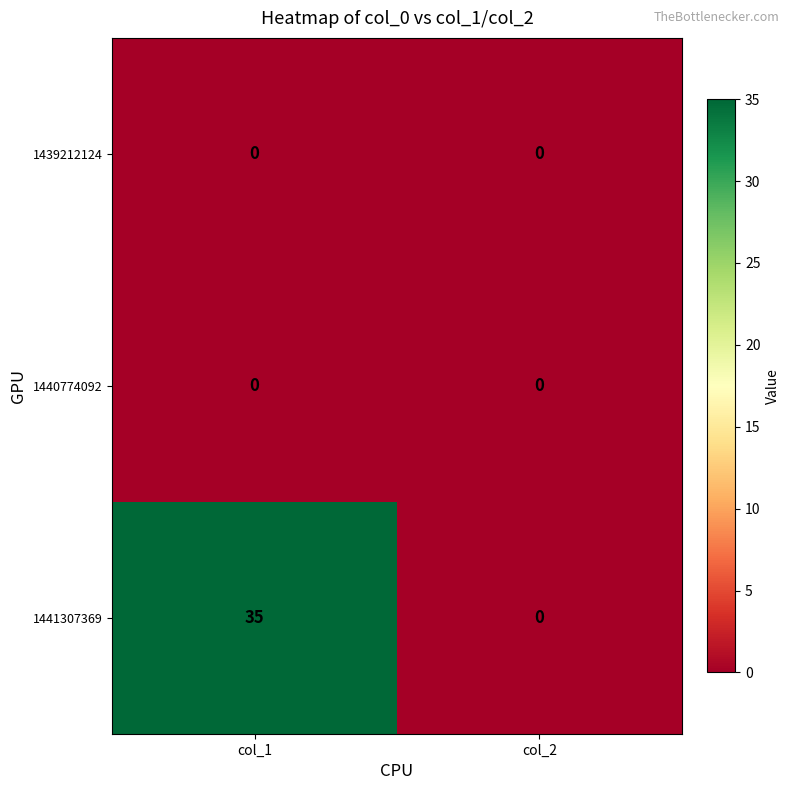

Reading left to right, list all the values displayed in this chart.

1439212124: col_1=0	col_2=0
1440774092: col_1=0	col_2=0
1441307369: col_1=35	col_2=0